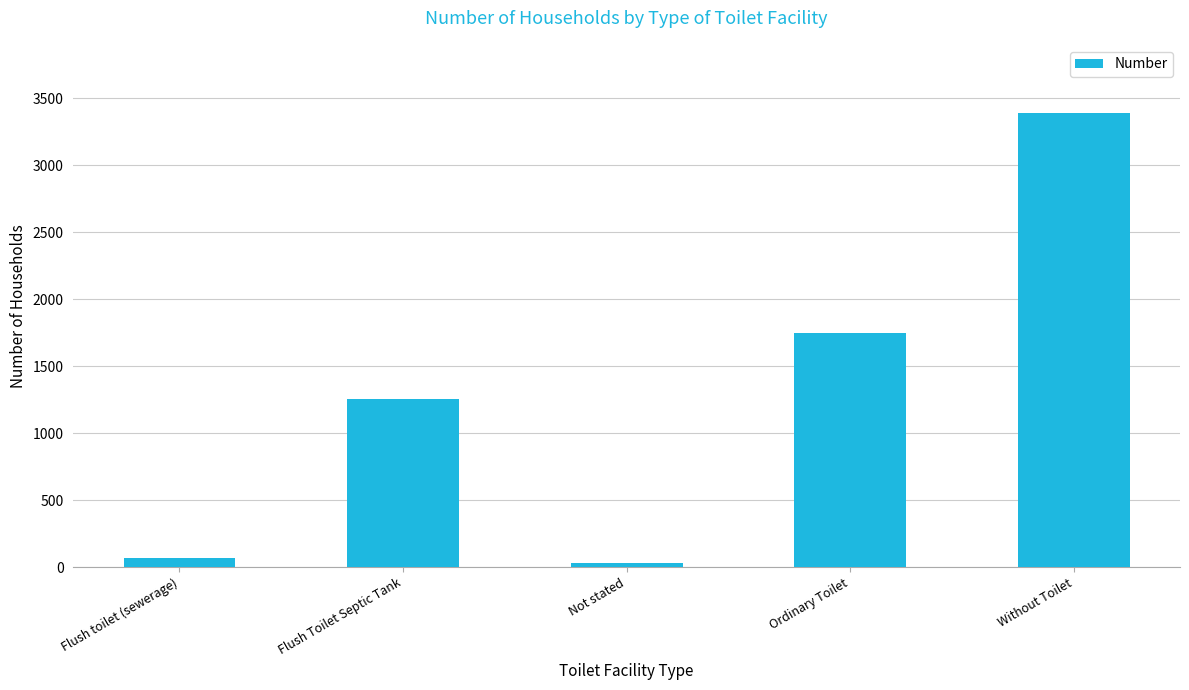

What is the approximate value at Without Toilet?

3389